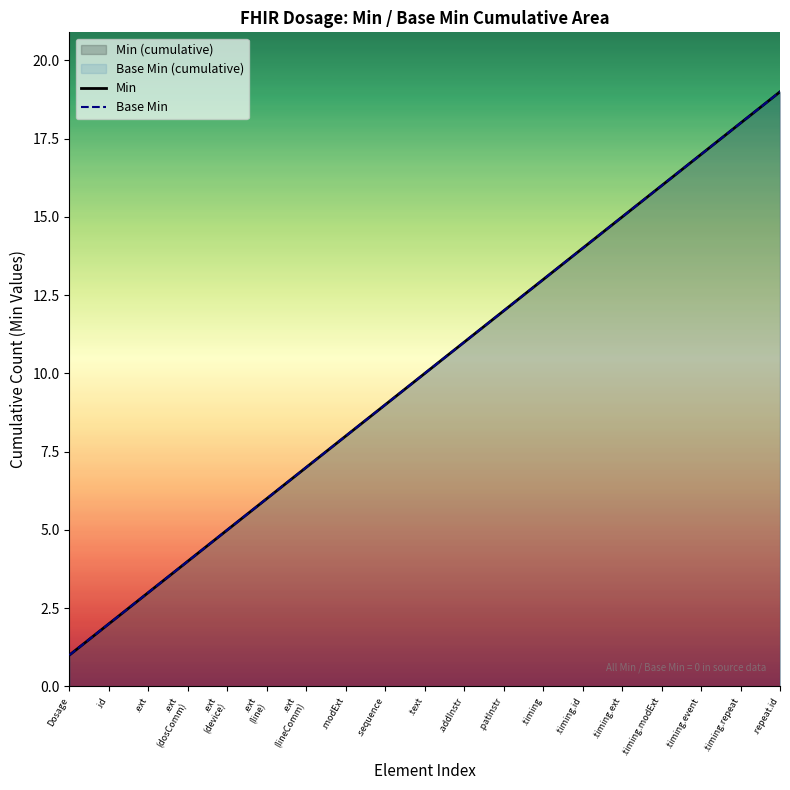

True or false: Min and Base Min cross at least once.

False